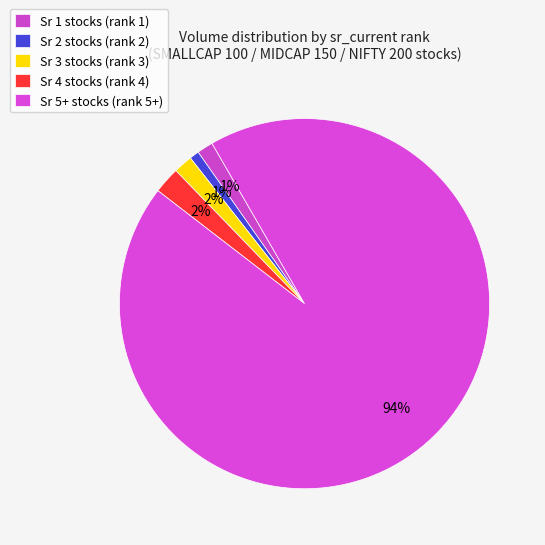

Count the number of slices in the pie.

5